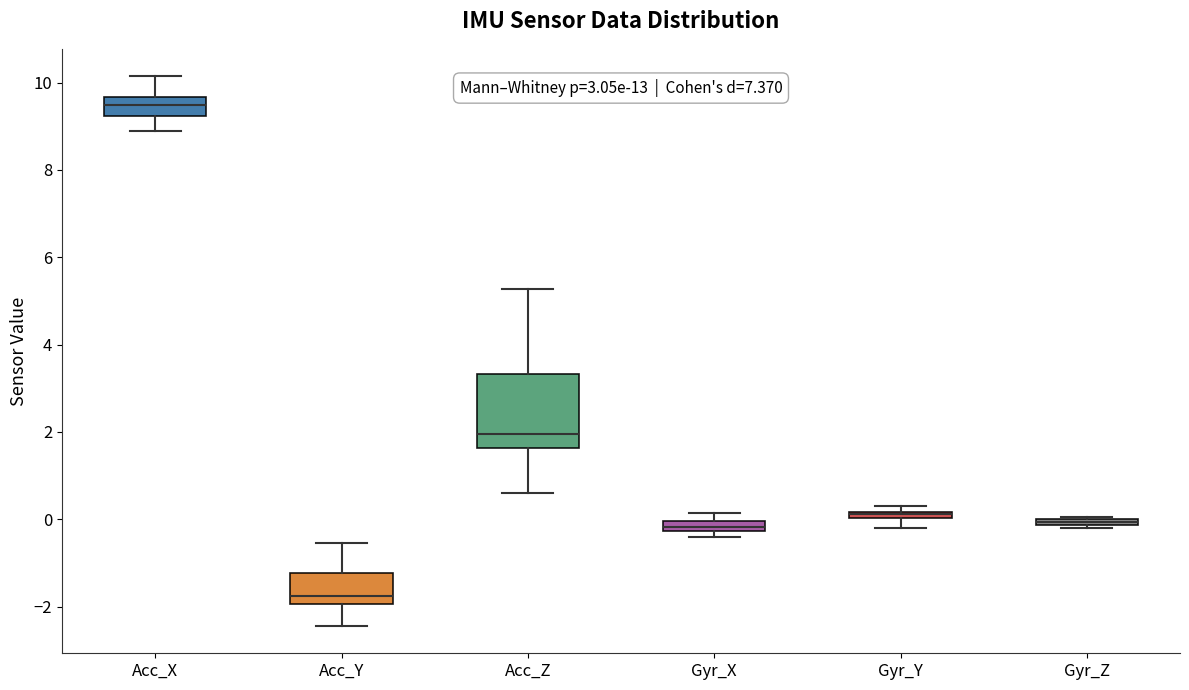

Comparing the boxes themselves (not the whiskers), which one is the tallest?

Acc_Z